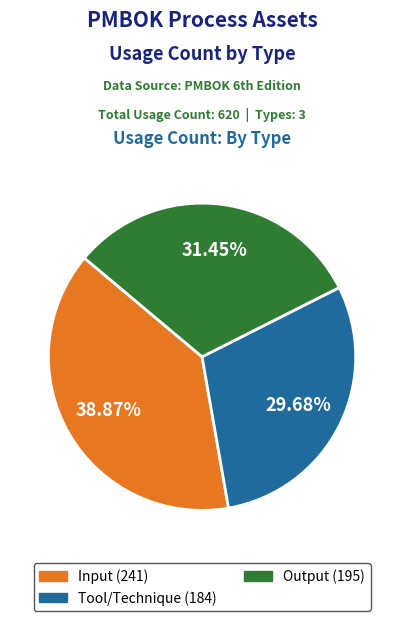

Between Tool/Technique and Output, which is larger?

Output